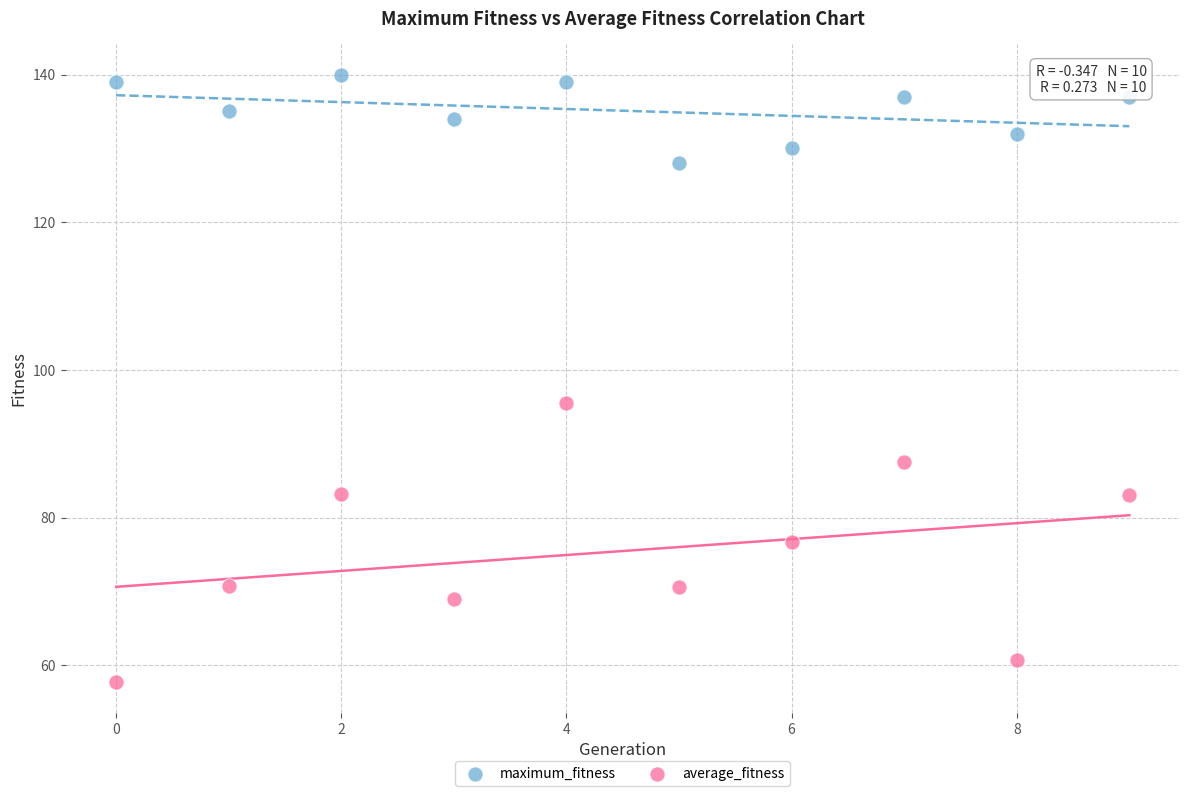

What are all the series names shown in the legend?

maximum_fitness, average_fitness